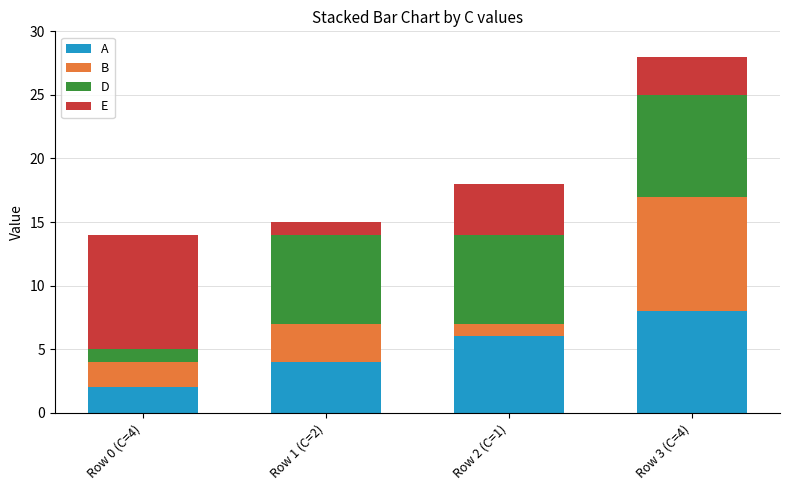

How many data points does each series have?

4